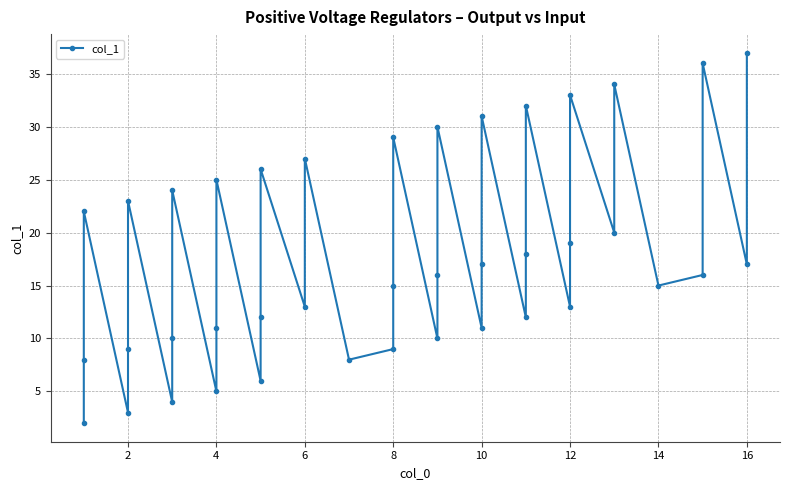

How many data points are above 16?

19